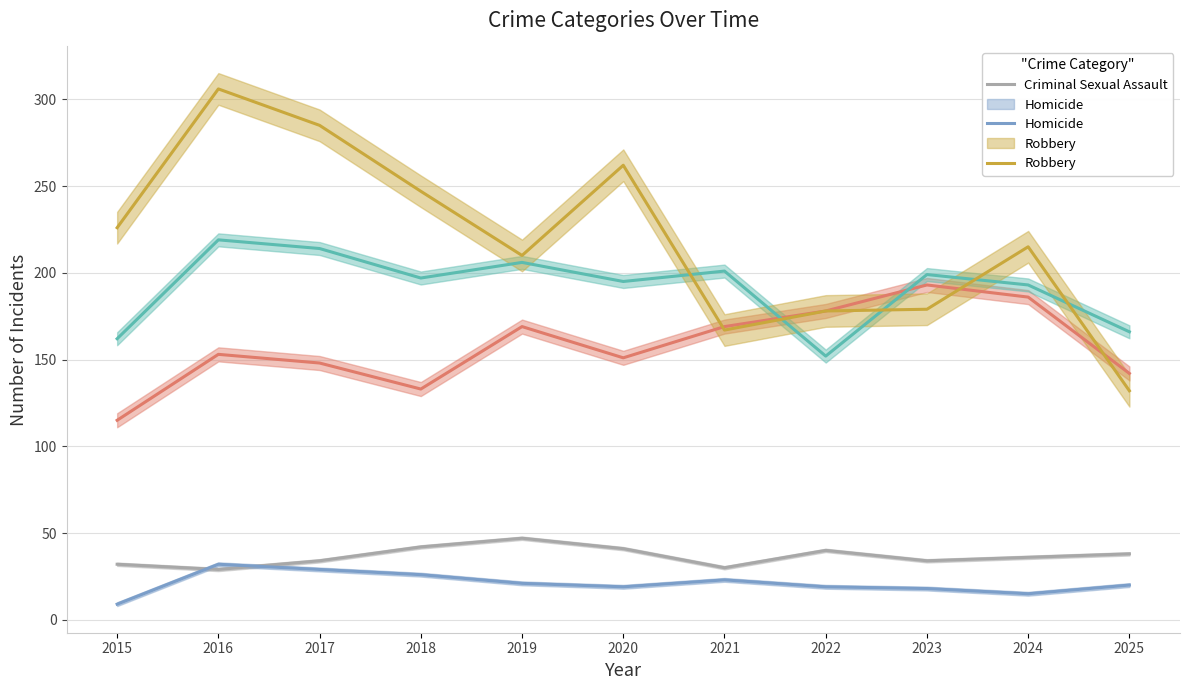

What is the approximate value of Criminal Sexual Assault at 2025, to the nearest 5?

40